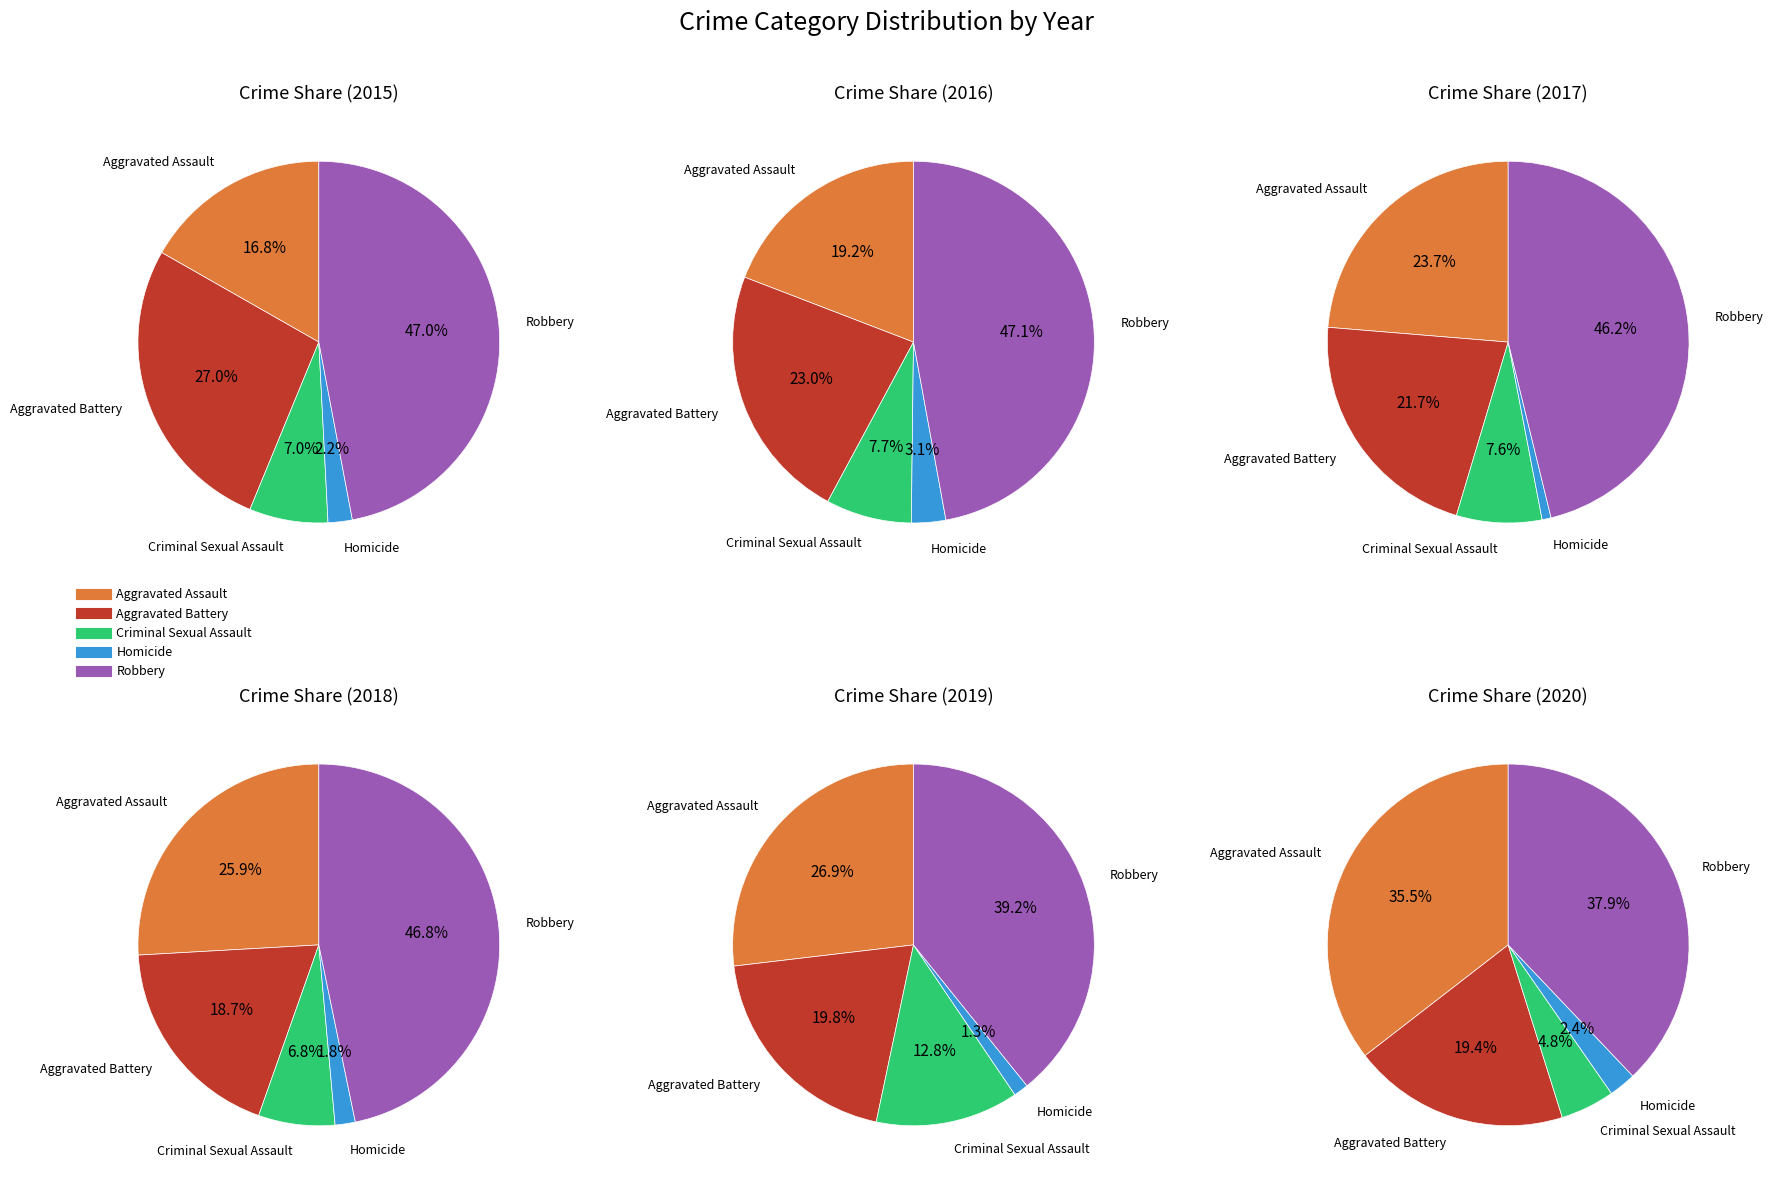

To the nearest percent, what percentage of the pie is Robbery?

46%